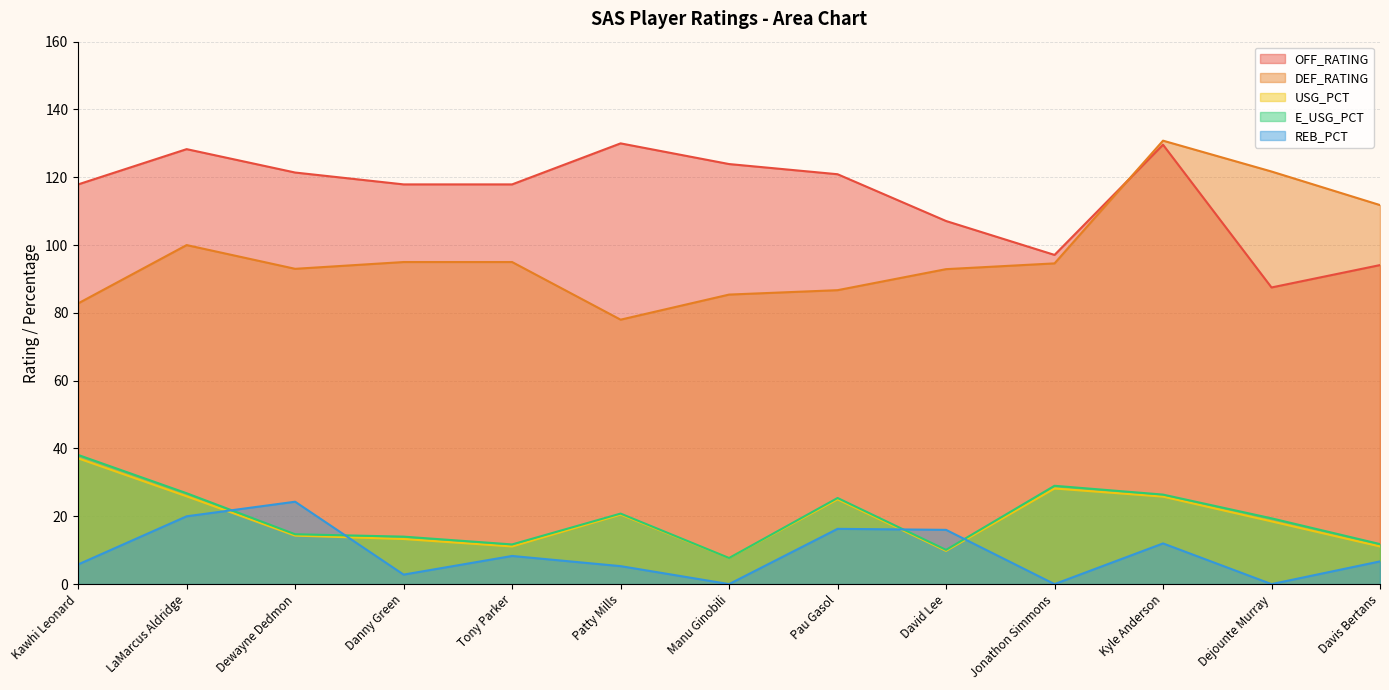

The value of E_USG_PCT at LaMarcus Aldridge is 26.8. True or false?

True